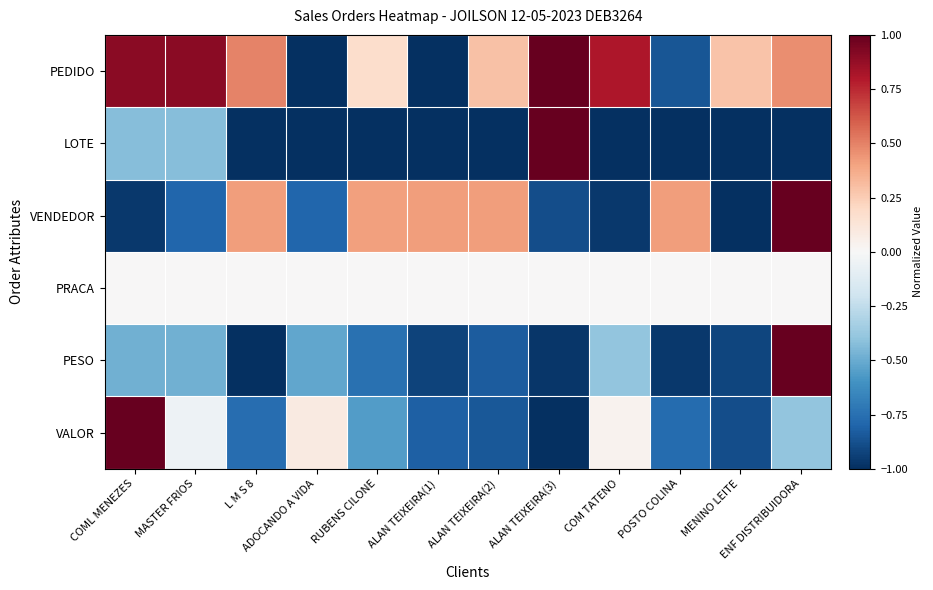

Between ALAN TEIXEIRA(1) and MASTER FRIOS, which is larger?

MASTER FRIOS